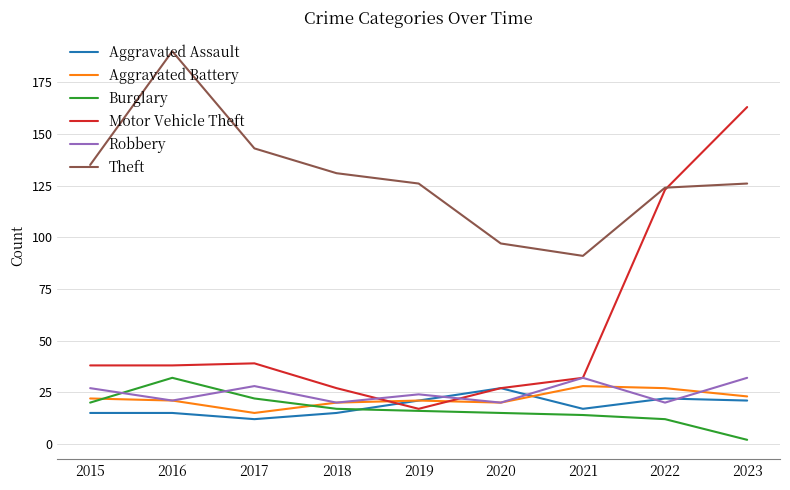

Where does the Aggravated Assault series first go above 17?

2019